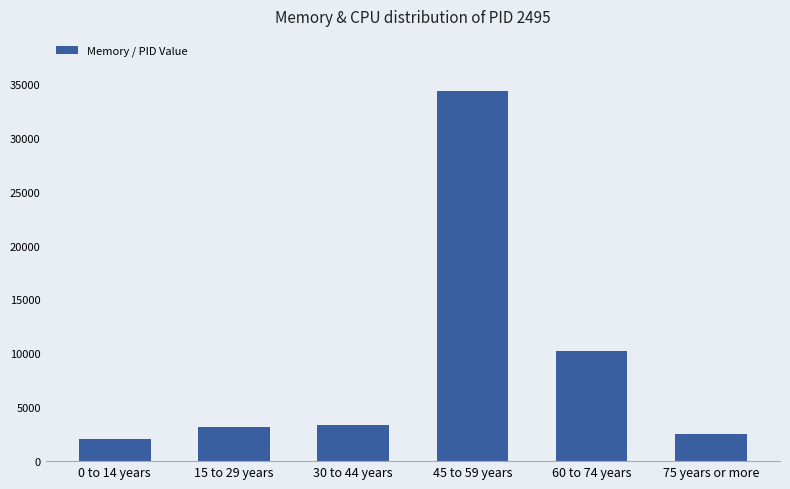

How many bars are there in total?

6